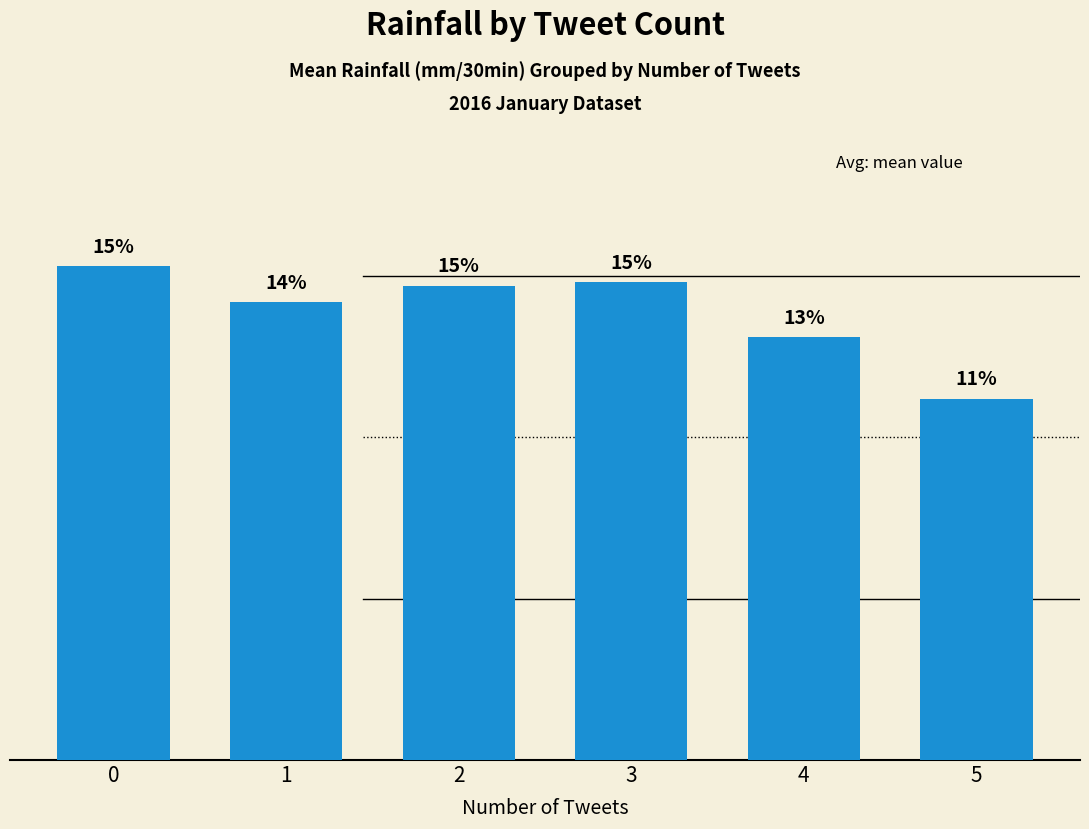

Is it true that Next batch rainfall (mm/30min) equals 0.1 at 5?

False